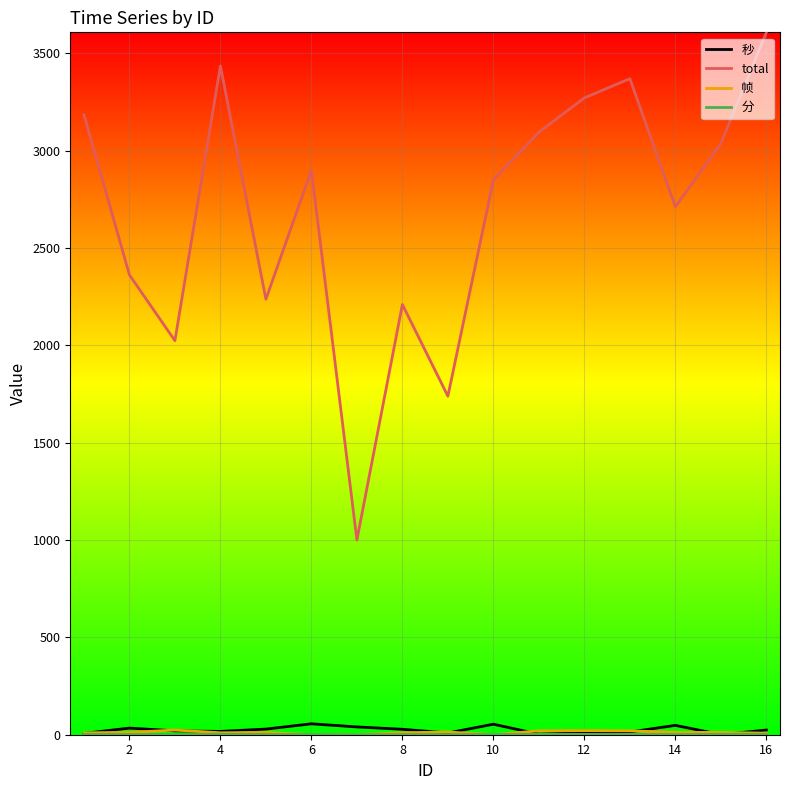

Which series has the widest spread of values?

total